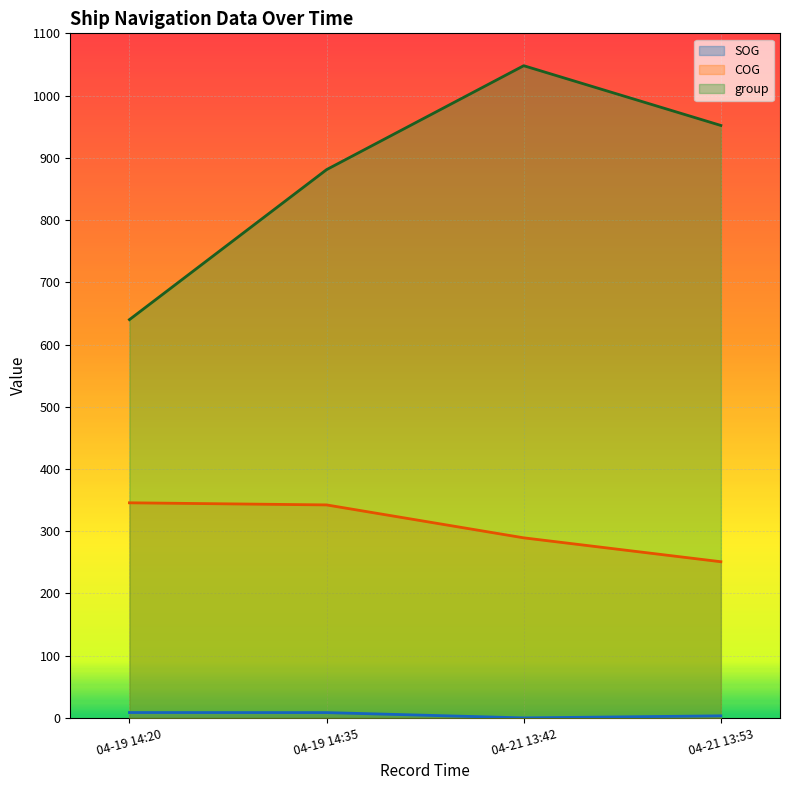

Reading left to right, transcribe all the data shown in this chart.

SOG: 8.7	8.6	0.1	3.4
COG: 345.7	342.3	289.4	251.0
group: 640.0	881.0	1048.0	952.0